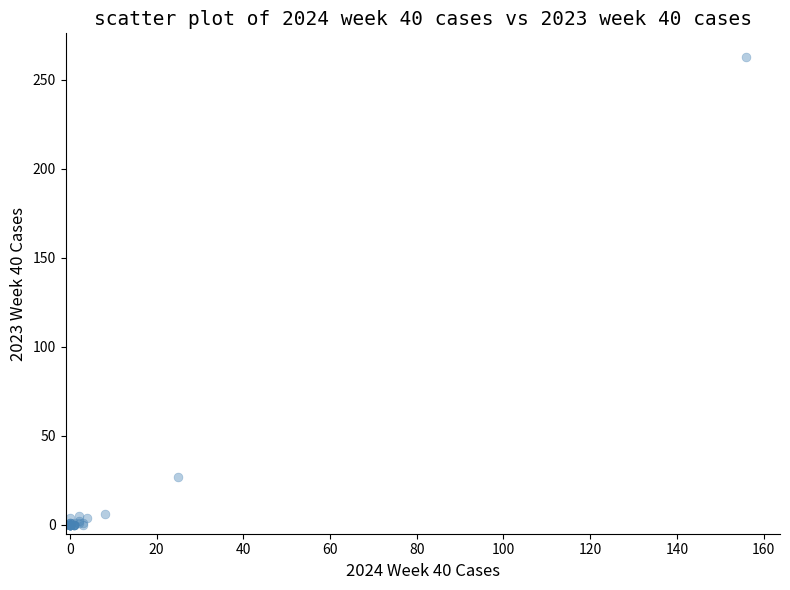

What Y value in the scatter plot is closest to 131?

27